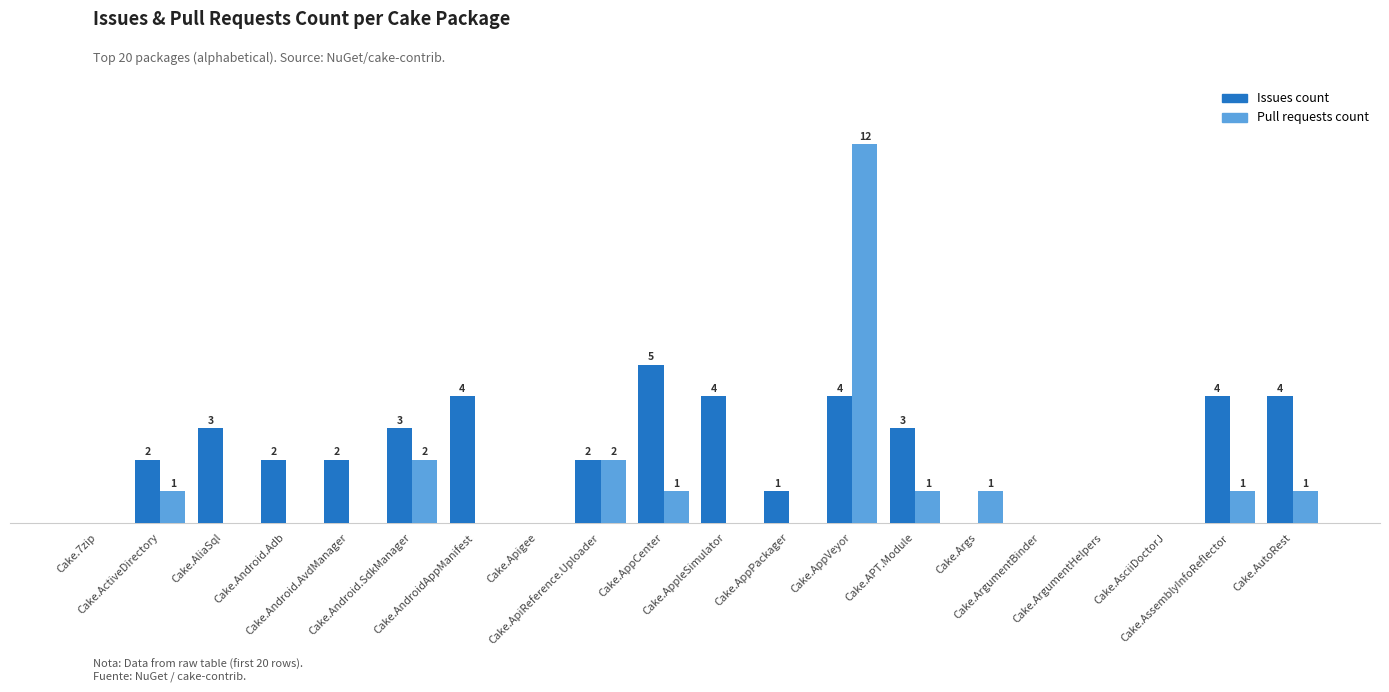

Which series has the largest total across all categories?

Issues count